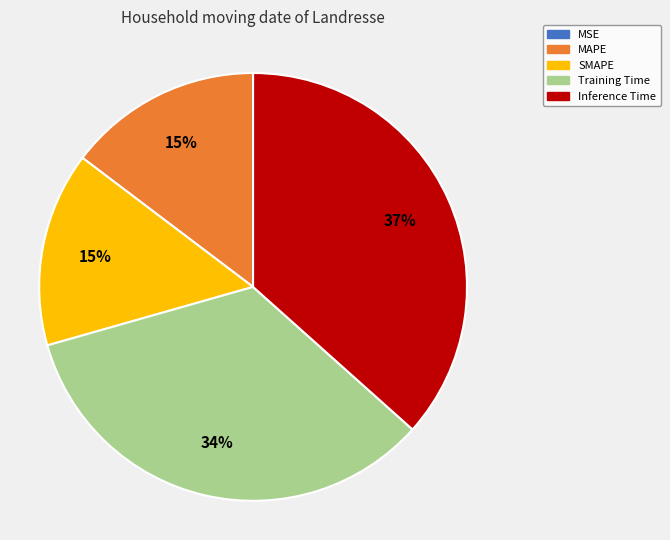

True or false: MAPE accounts for 15% of the total.

True